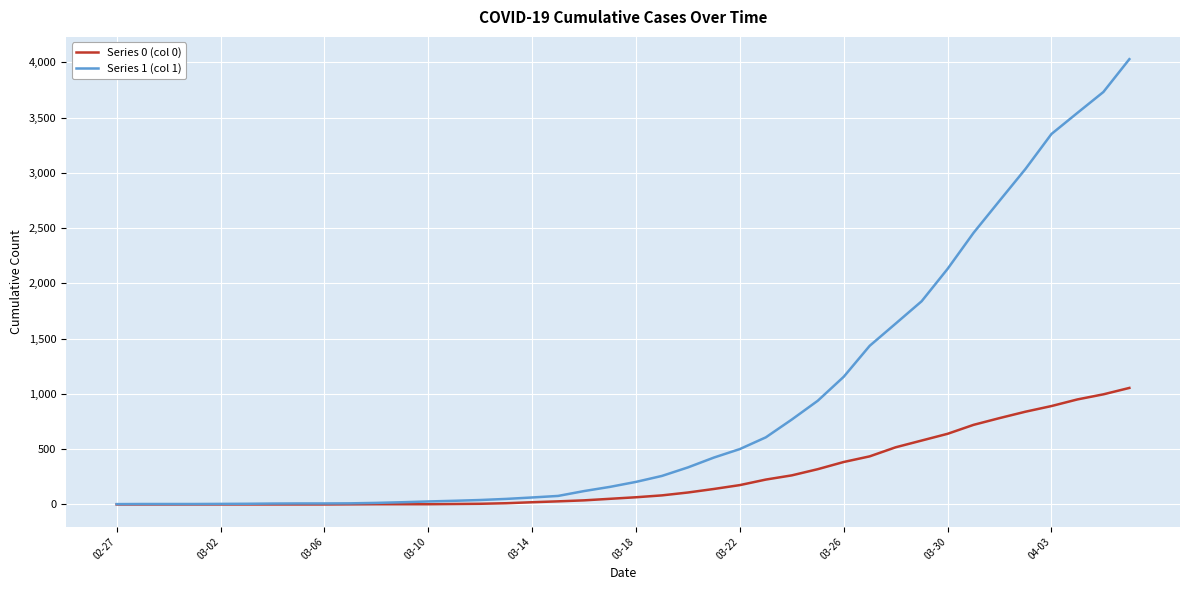

Which series has the largest total across all categories?

Series 1 (col 1)